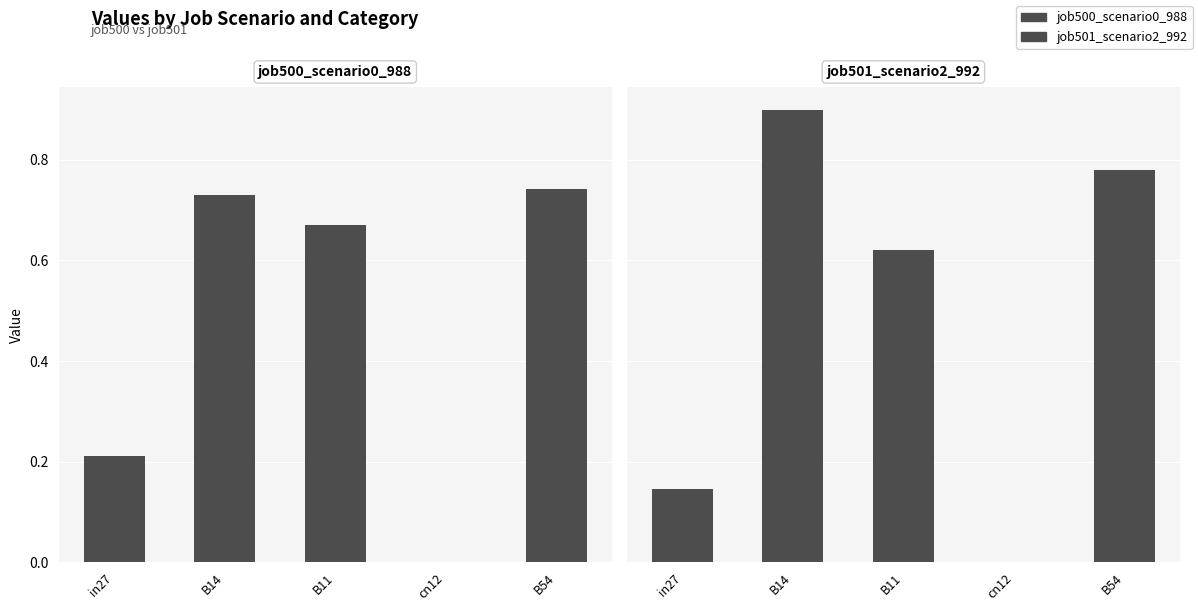

List the series in order of their peak value, lowest first.

job500_scenario0_988, job501_scenario2_992